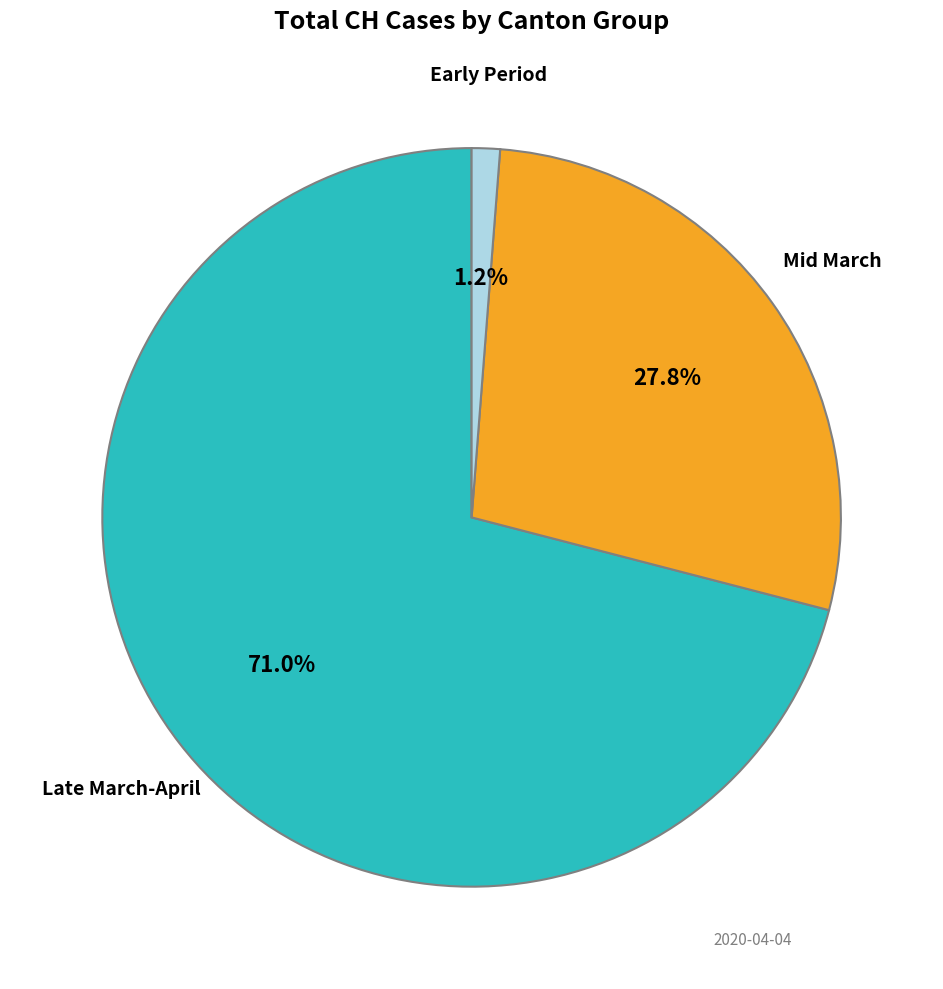

To the nearest percent, what is the difference between the largest and smallest slice percentages?

70%